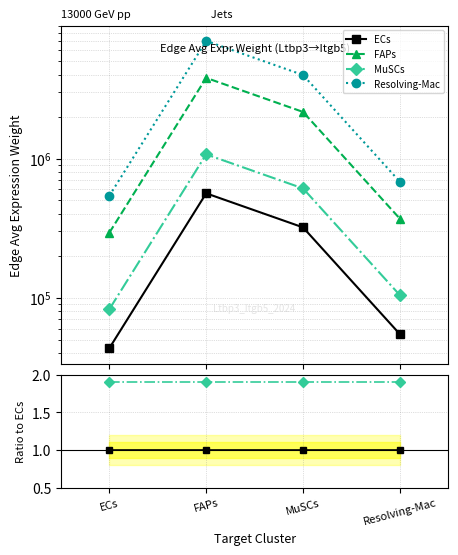

What position from the right is FAPs?

3